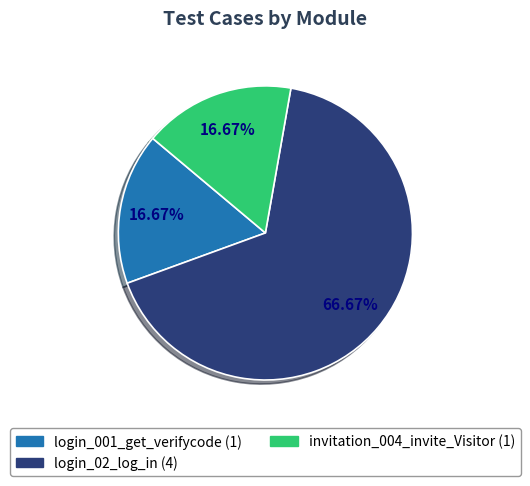

Count the number of slices in the pie.

3